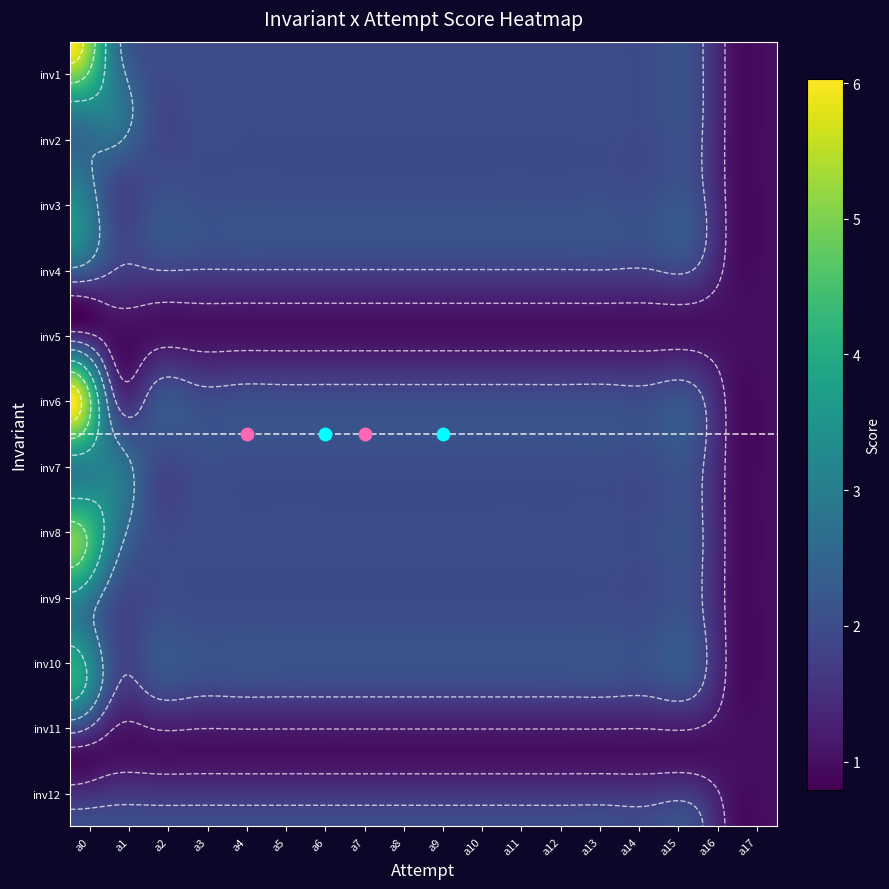

Reading left to right, transcribe all the data shown in this chart.

inv1: 6	3	2	2	2	2	2	2	2	2	2	2	2	2	2	2	1	1
inv2: 3	3	2	2	2	2	2	2	2	2	2	2	2	2	2	2	1	1
inv3: 3	2	2	2	2	2	2	2	2	2	2	2	2	2	2	2	1	1
inv4: 3	2	2	2	2	2	2	2	2	2	2	2	2	2	2	2	1	1
inv5: 1	1	1	1	1	1	1	1	1	1	1	1	1	1	1	1	1	1
inv6: 6	2	2	2	2	2	2	2	2	2	2	2	2	2	2	2	1	1
inv7: 3	3	2	2	2	2	2	2	2	2	2	2	2	2	2	2	1	1
inv8: 5	3	2	2	2	2	2	2	2	2	2	2	2	2	2	2	1	1
inv9: 3	2	2	2	2	2	2	2	2	2	2	2	2	2	2	2	1	1
inv10: 4	2	2	2	2	2	2	2	2	2	2	2	2	2	2	2	1	1
inv11: 1	1	1	1	1	1	1	1	1	1	1	1	1	1	1	1	1	1
inv12: 2	2	2	2	2	2	2	2	2	2	2	2	2	2	2	2	1	1